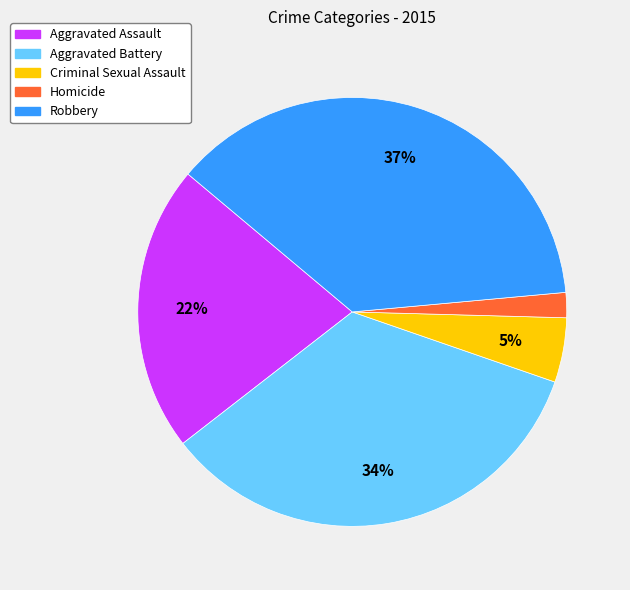

Between Homicide and Robbery, which is larger?

Robbery